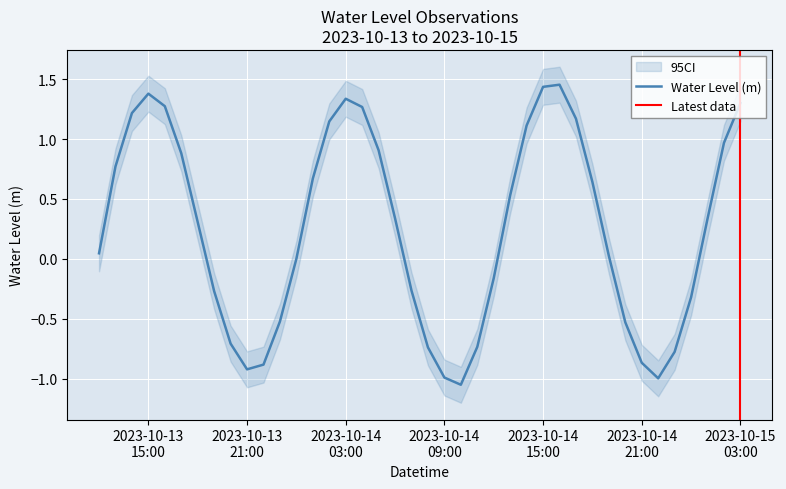

What is the value of the 6th point from the left?

0.9